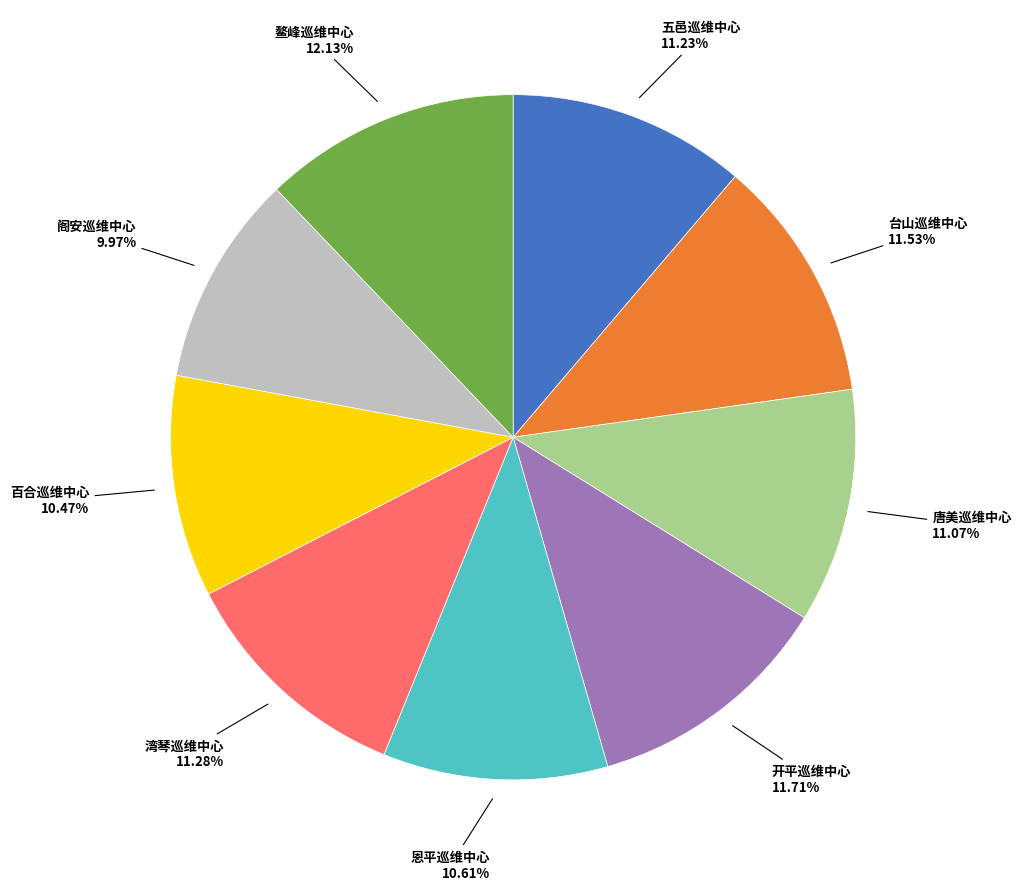

Does any single category account for the majority?

No